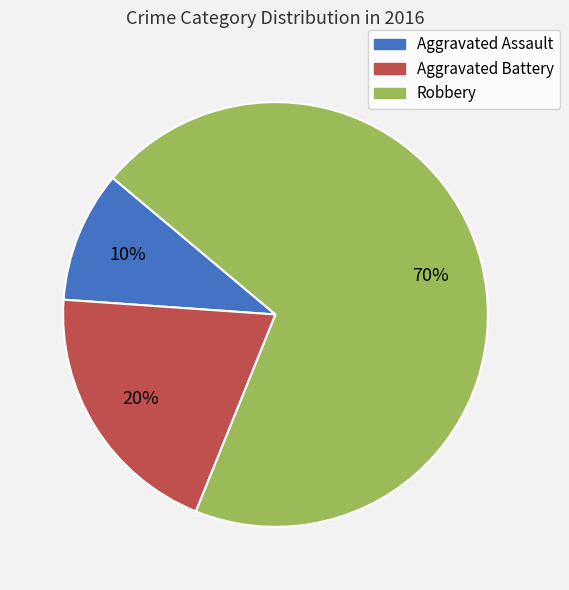

Is the sum of Aggravated Battery and Robbery greater than half?

Yes